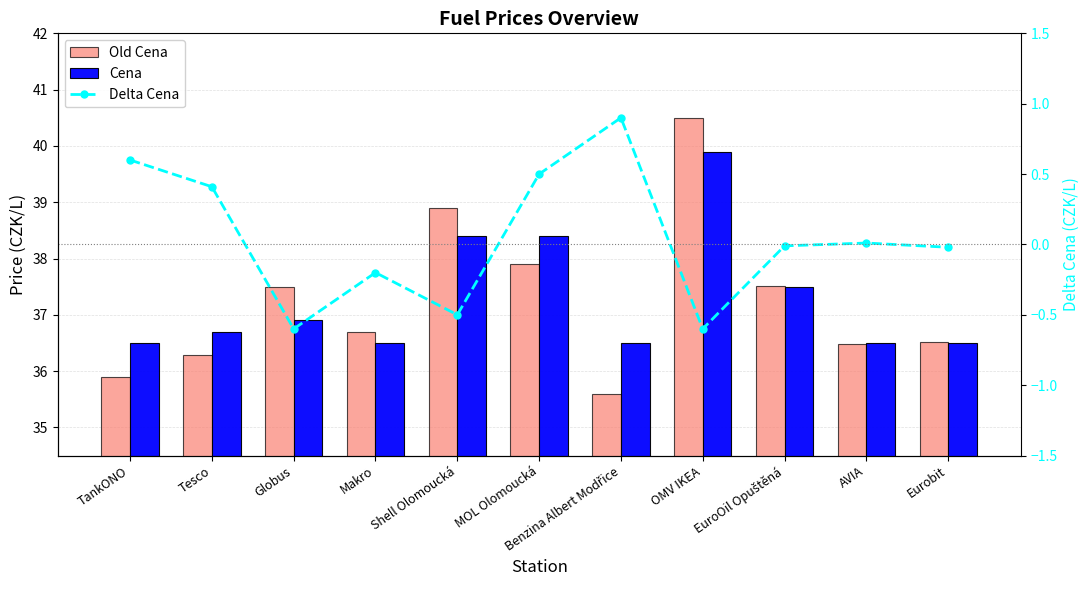

What is the highest value of the Cena series?

39.9